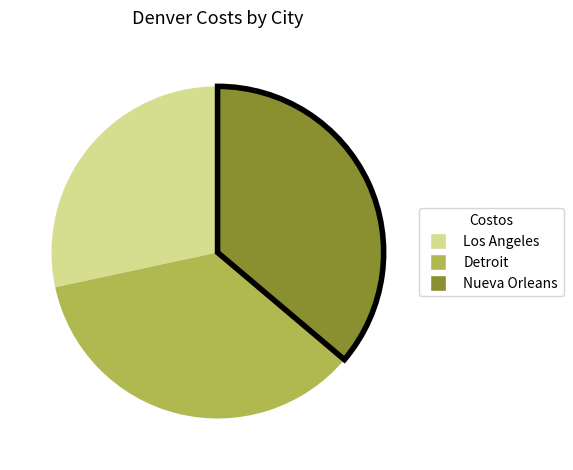

Rank the categories by value from highest to lowest.

Nueva Orleans, Detroit, Los Angeles